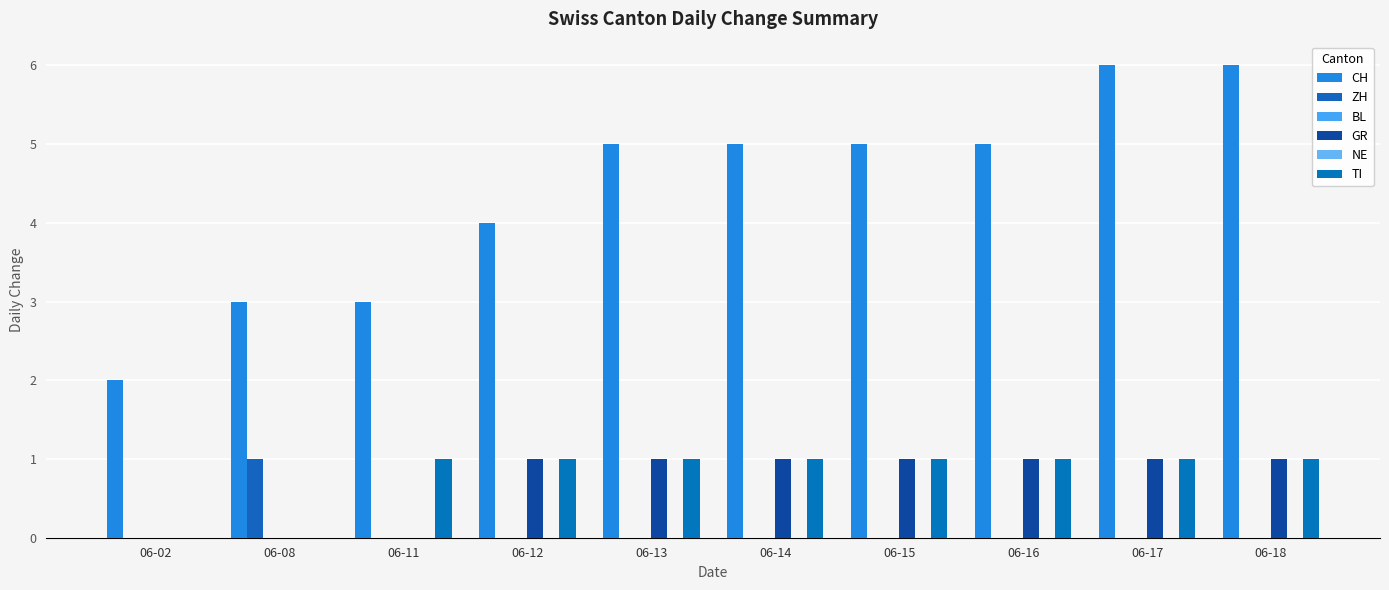

What is the spread (max minus min) of values at 06-16?

5